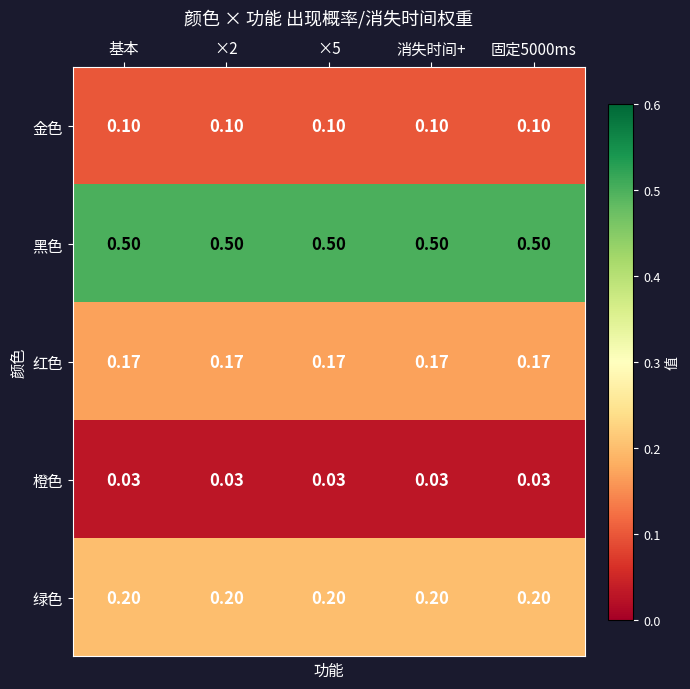

Rank the series by their maximum value, from lowest to highest.

橙色, 金色, 红色, 绿色, 黑色